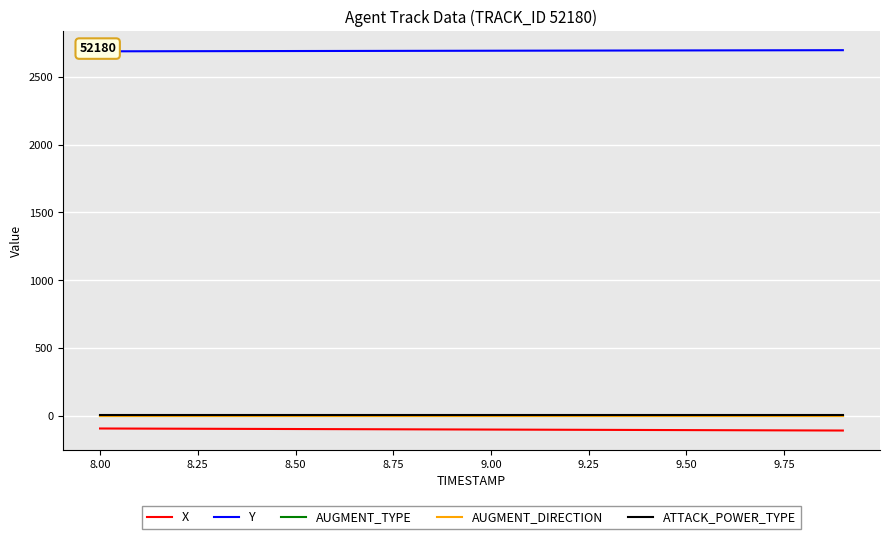

What is the value of the AUGMENT_DIRECTION point at the 12th from the left?

1.0